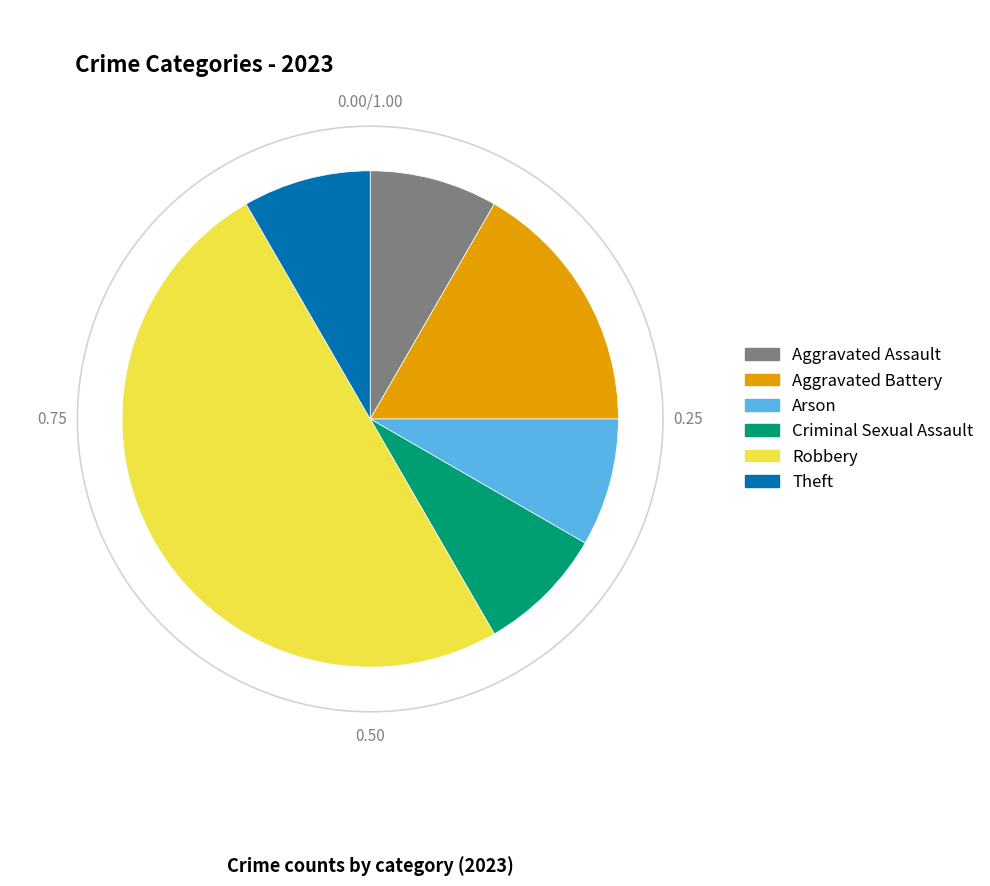

Do Theft and Arson together represent more than half of the pie?

No